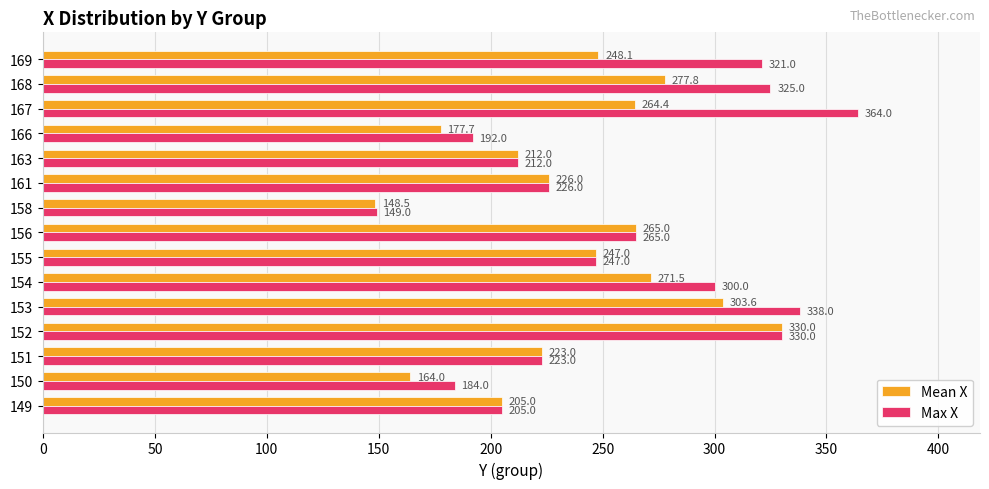

What is the difference between the Max X values at 169 and 152?

9.0